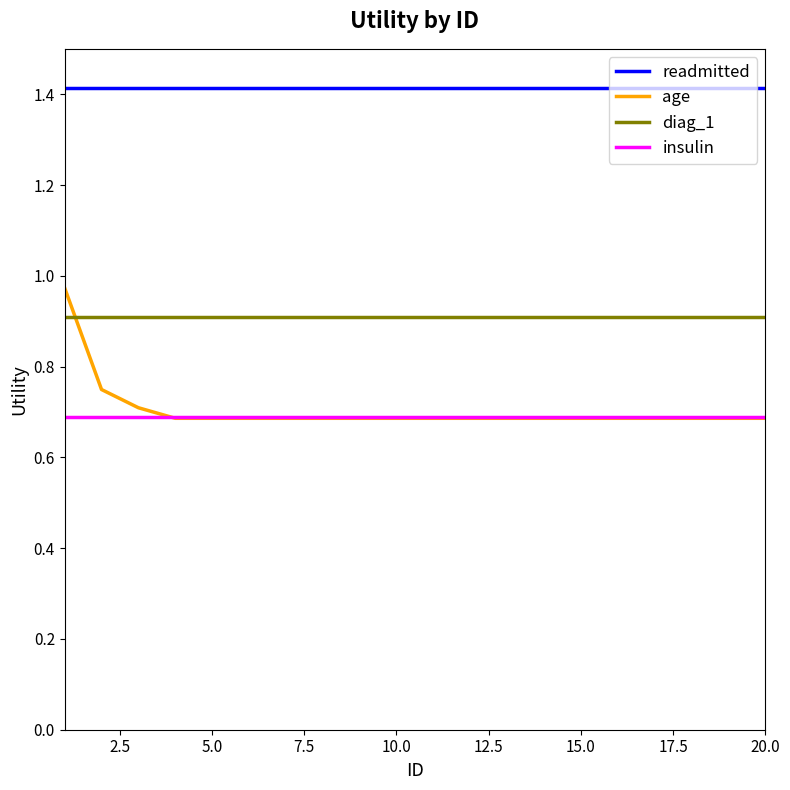

Which series has the largest range (max minus min)?

age